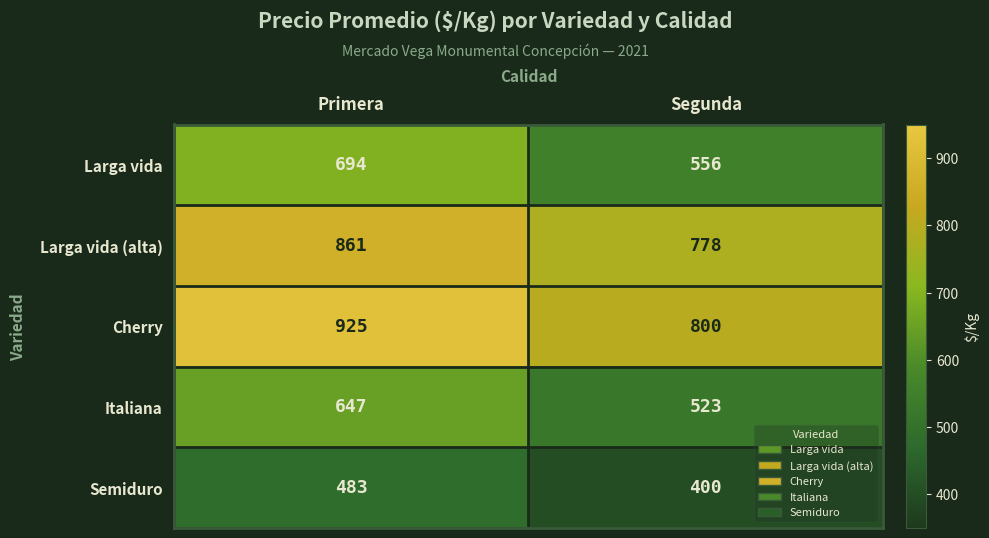

Which series changed the most between Primera and Segunda?

Larga vida